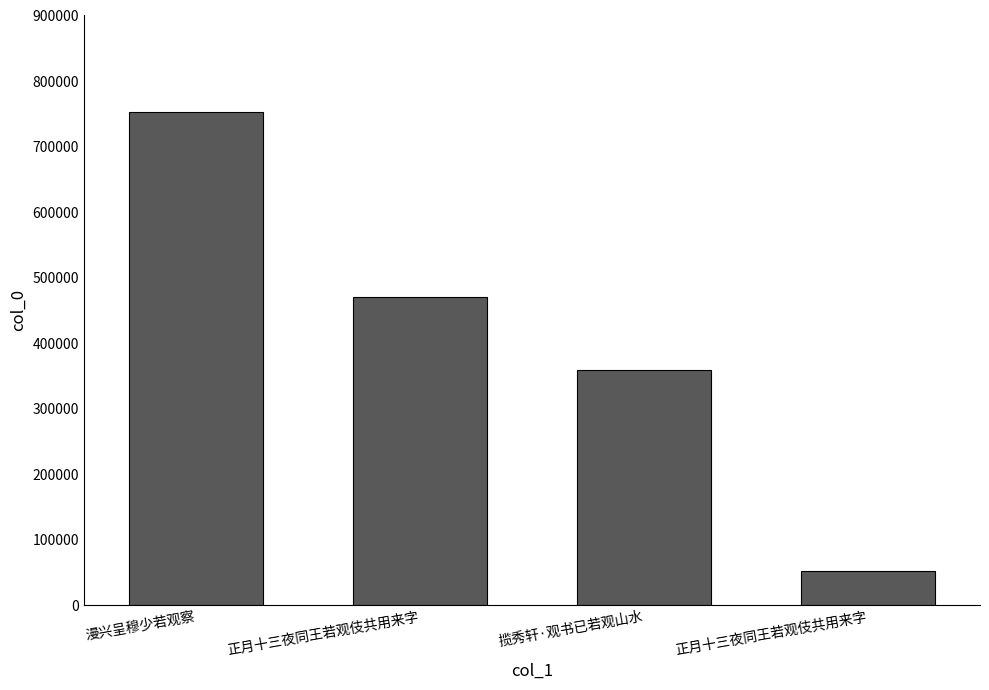

What is the label of the 3rd bar from the right?

正月十三夜同王若观伎共用来字